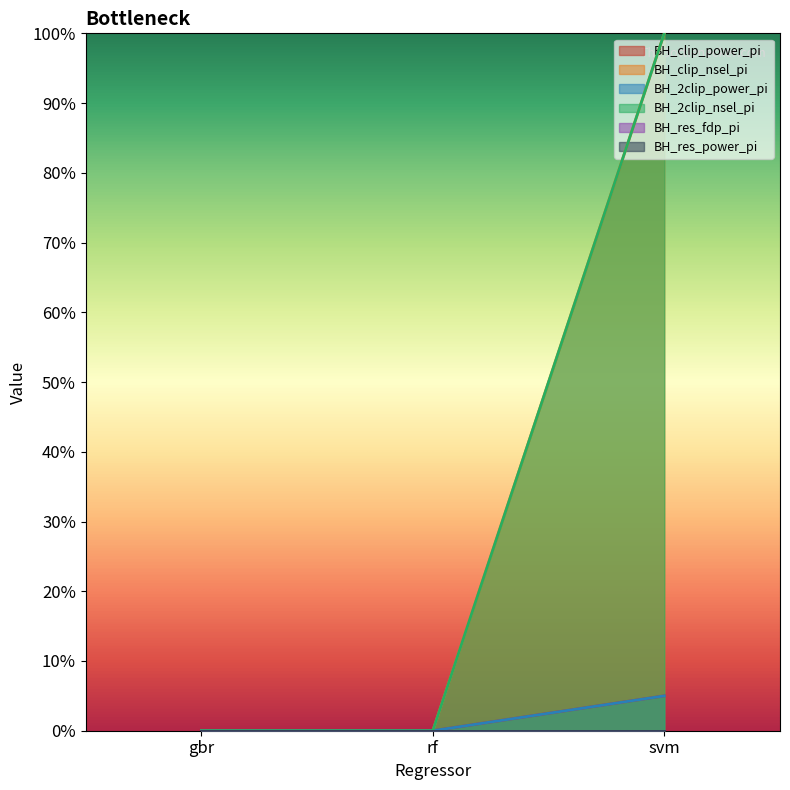

Does the chart display data point markers on the line(s)?

No